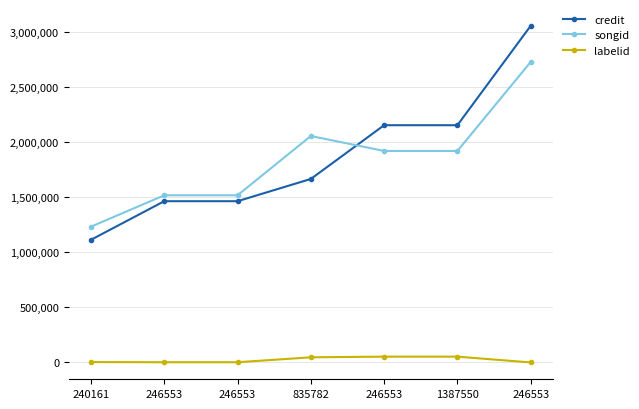

What is the label of the 3rd point from the right?

246553